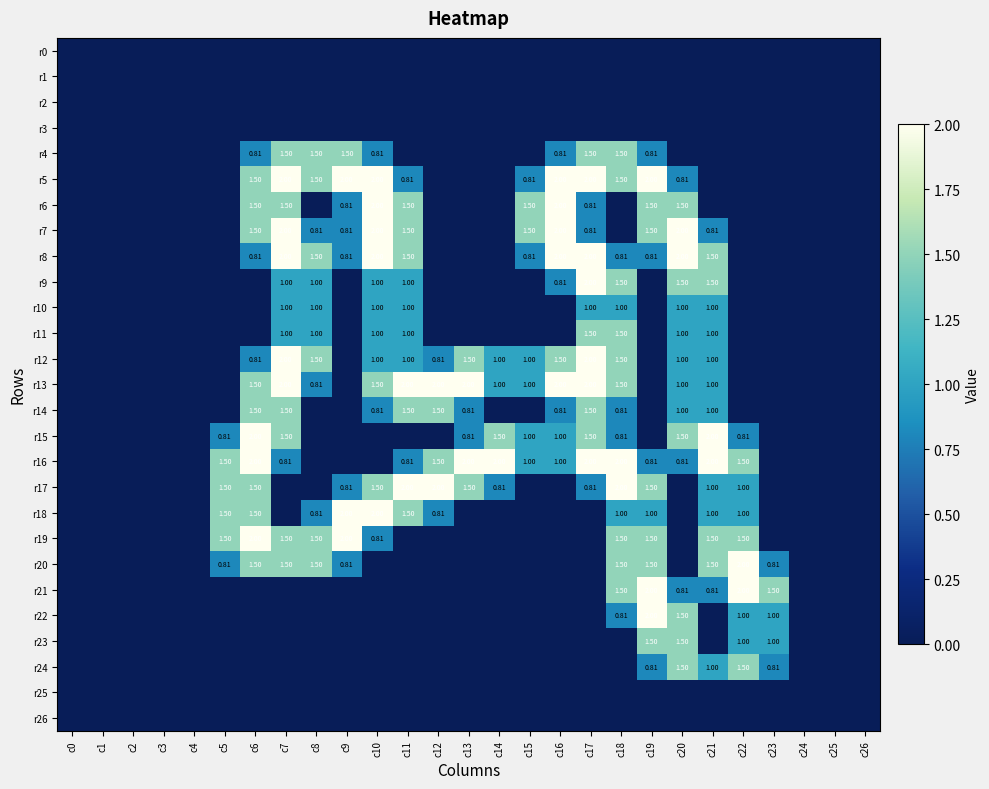

What is the difference between the maximum and minimum values in the r7 series?

2.0